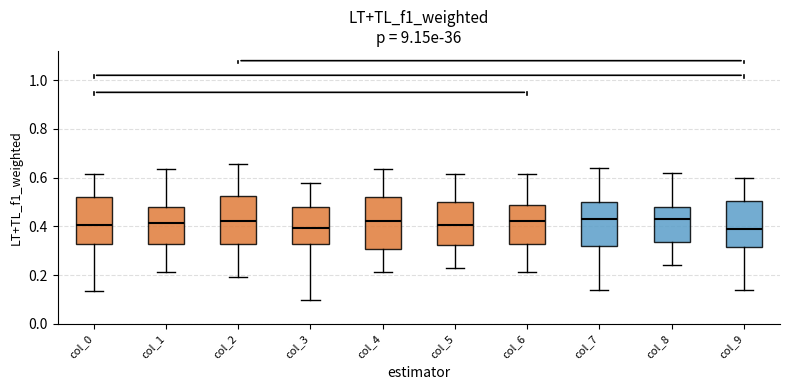

Reading left to right, transcribe this box plot: for each box, give where its median line is, the range the box spans, and where its two whiskers end, as read against the y-axis. The values are not printed on the chart, so give them approximately, as read against the axis.

col_0: median 0.40, box 0.32 to 0.52, whiskers 0.14 to 0.62
col_1: median 0.42, box 0.32 to 0.48, whiskers 0.22 to 0.64
col_2: median 0.42, box 0.32 to 0.52, whiskers 0.20 to 0.66
col_3: median 0.40, box 0.32 to 0.48, whiskers 0.10 to 0.58
col_4: median 0.42, box 0.30 to 0.52, whiskers 0.22 to 0.64
col_5: median 0.40, box 0.32 to 0.50, whiskers 0.24 to 0.62
col_6: median 0.42, box 0.32 to 0.48, whiskers 0.22 to 0.62
col_7: median 0.44, box 0.32 to 0.50, whiskers 0.14 to 0.64
col_8: median 0.44, box 0.34 to 0.48, whiskers 0.24 to 0.62
col_9: median 0.40, box 0.32 to 0.50, whiskers 0.14 to 0.60